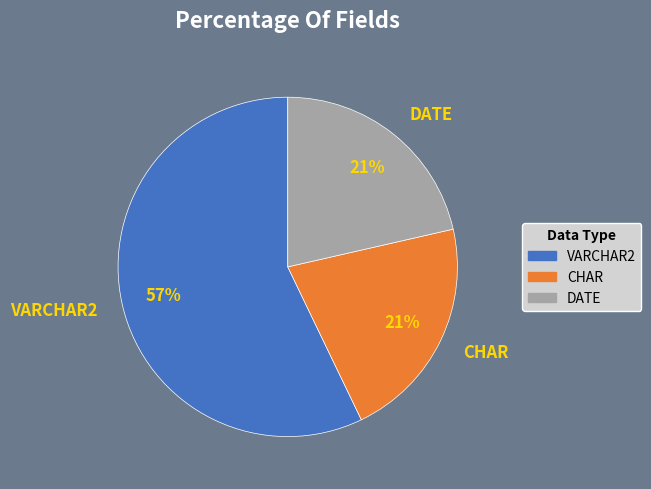

Is the sum of DATE and CHAR greater than half?

No